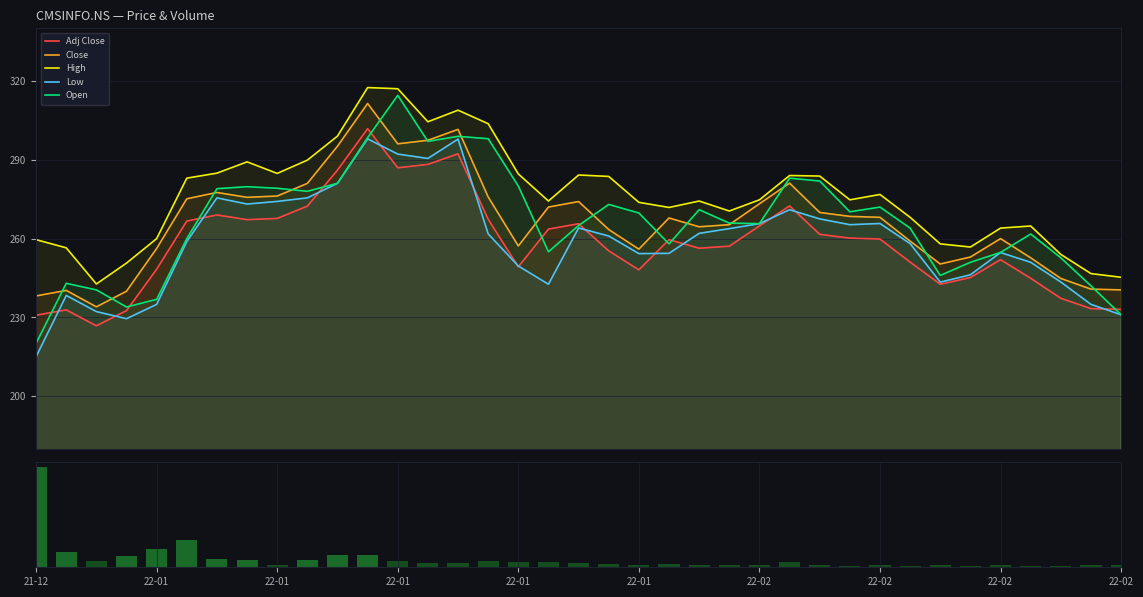

At how many categories does at least one series exceed 14057828?

1